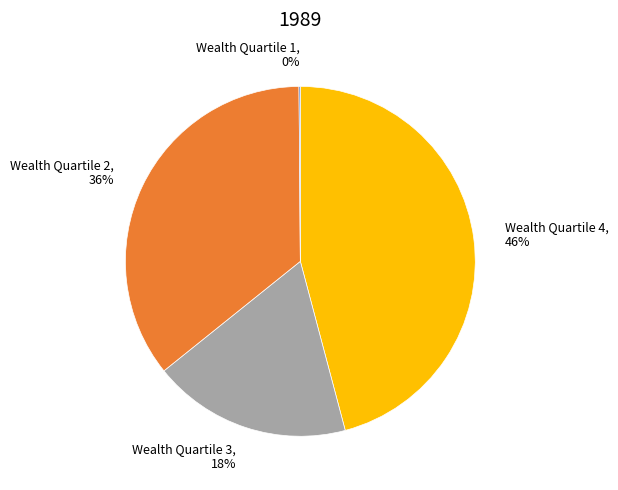

Which slice is the largest?

Wealth Quartile 4, 46%